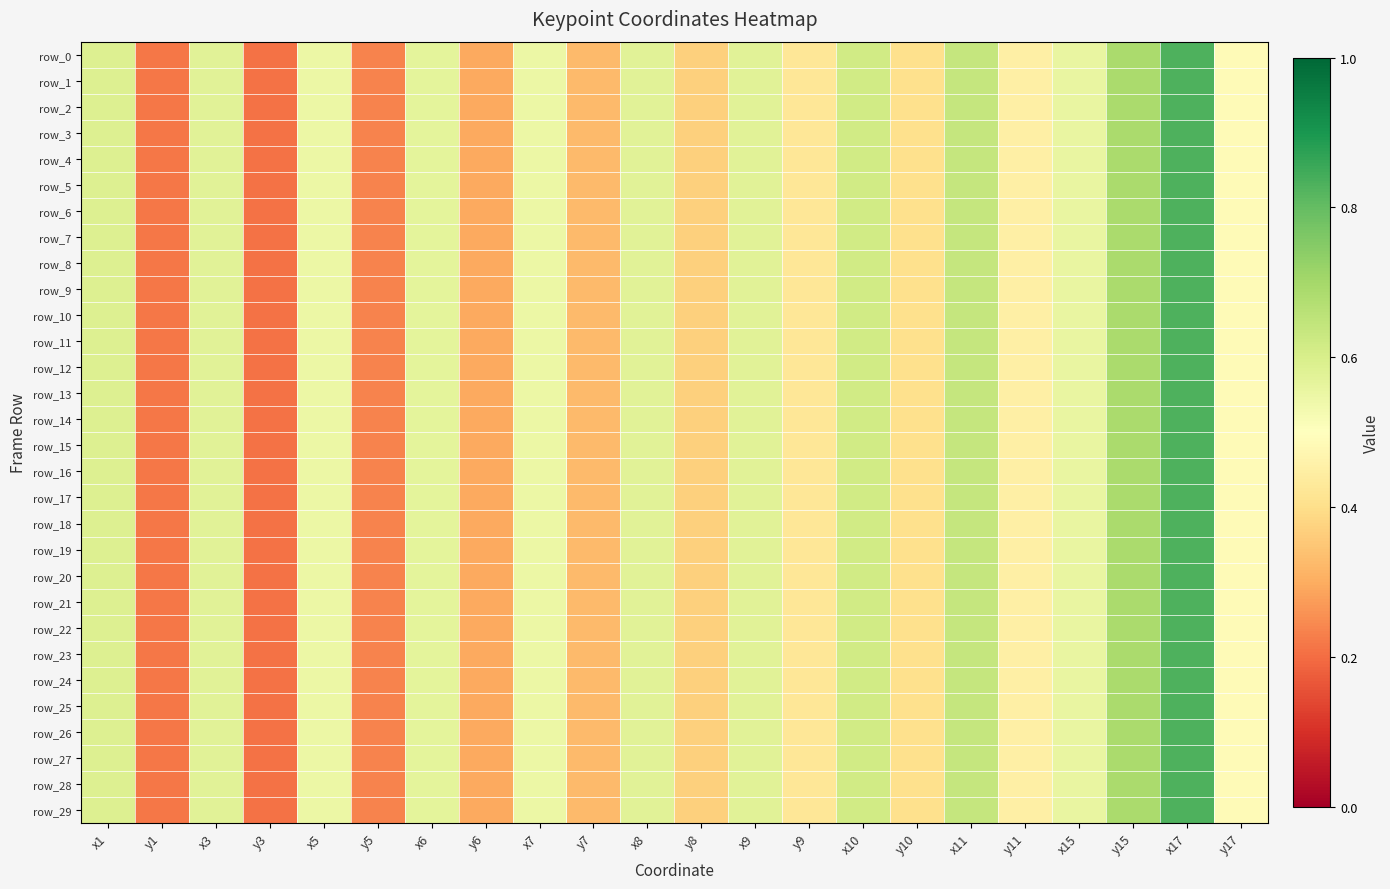

The row_16 series shows 0.6 at x9. True or false?

True